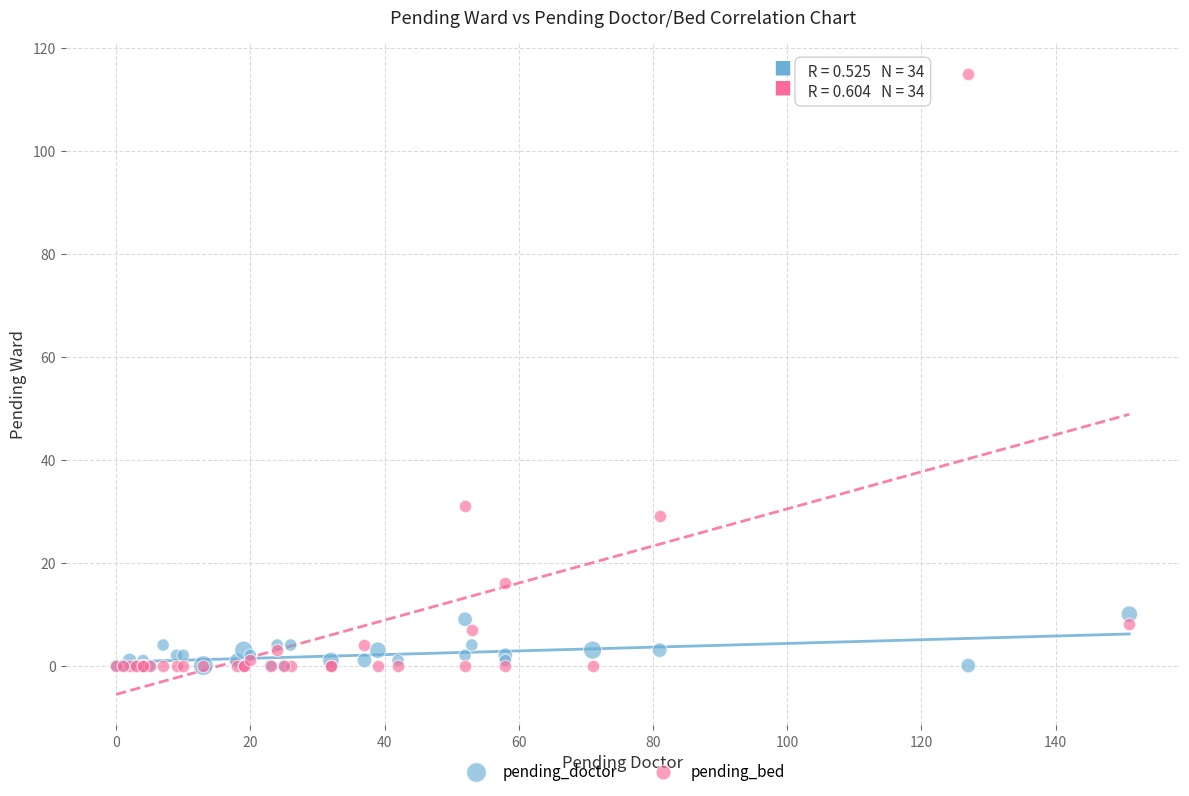

Across all series, what Y value is closest to 57?

31